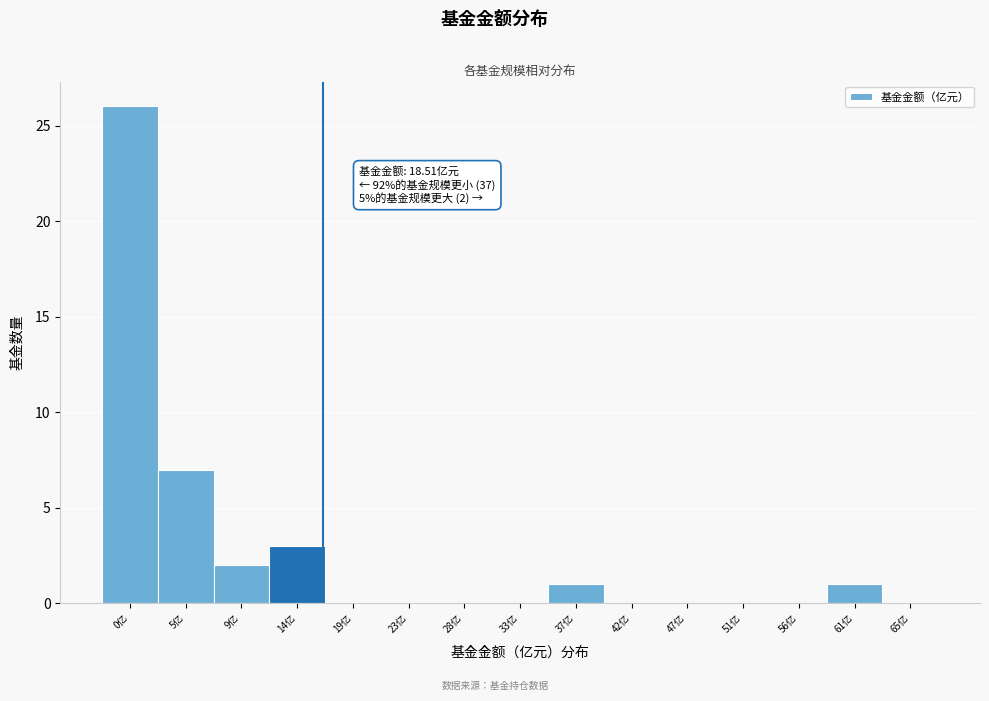

Reading left to right, transcribe all the data shown in this chart.

0亿=26	5亿=7	9亿=2	14亿=3	19亿=0	23亿=0	28亿=0	33亿=0	37亿=1	42亿=0	47亿=0	51亿=0	56亿=0	61亿=1	65亿=0